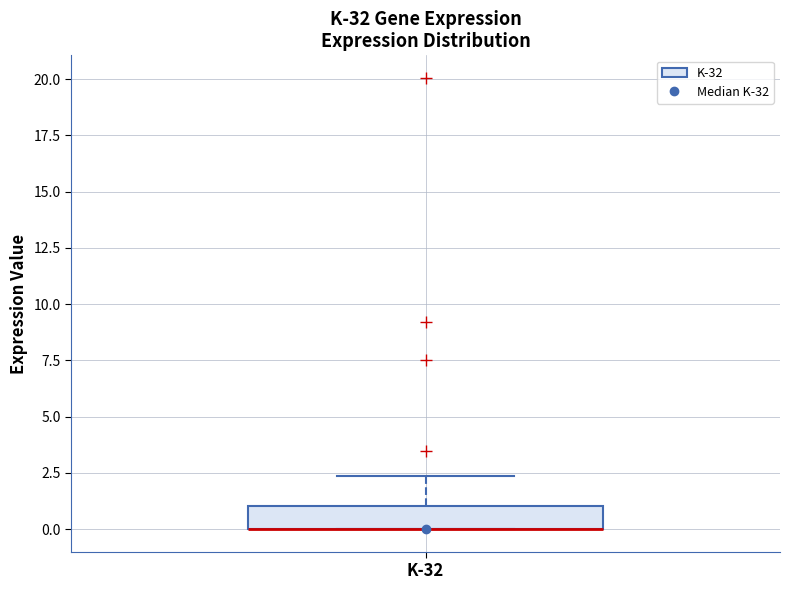

Where does the upper whisker of the box for K-32 end on the y-axis? The values are not printed on the chart, so give them approximately, as read against the axis.

2.5